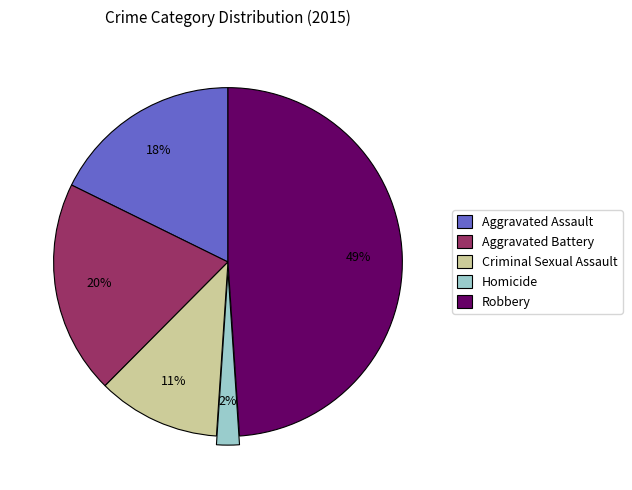

To the nearest percent, what is the difference between the largest and smallest slice percentages?

47%